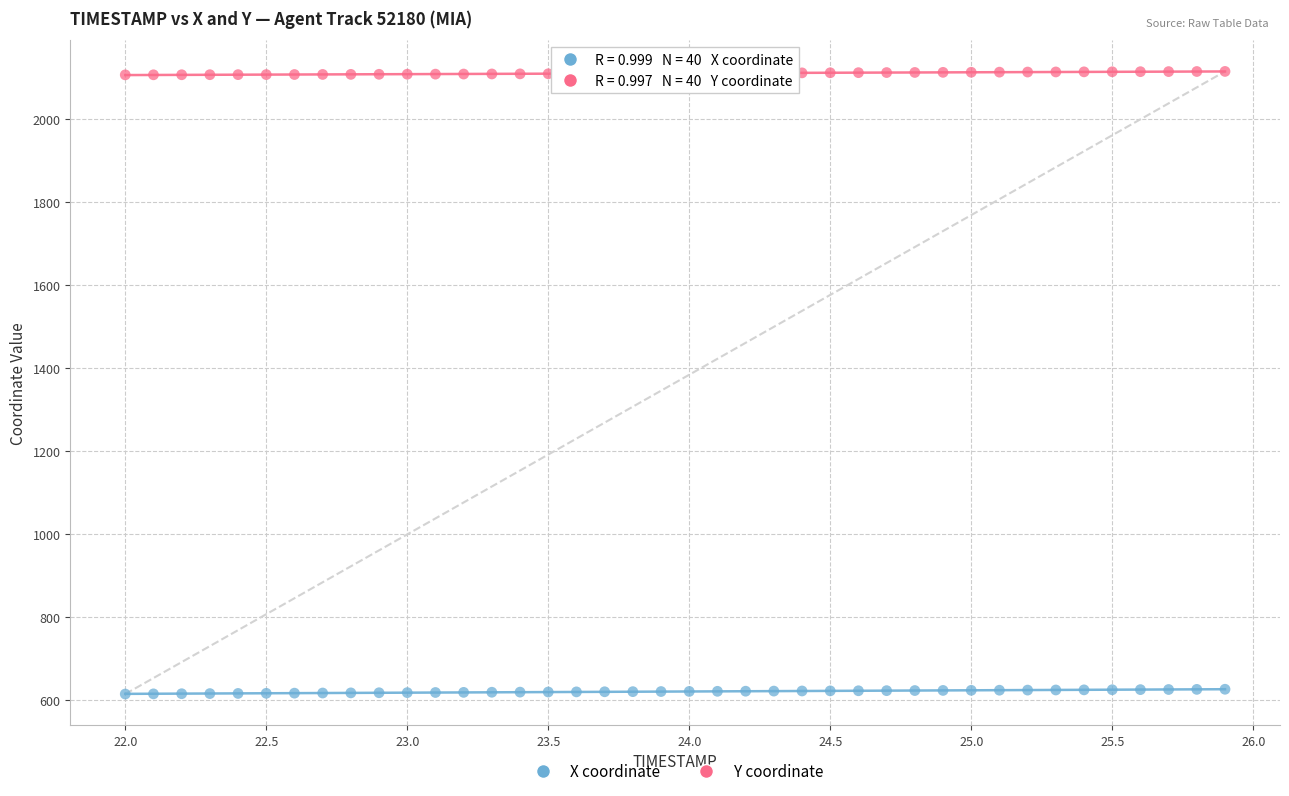

Which series reaches the maximum Y coordinate?

Y coordinate